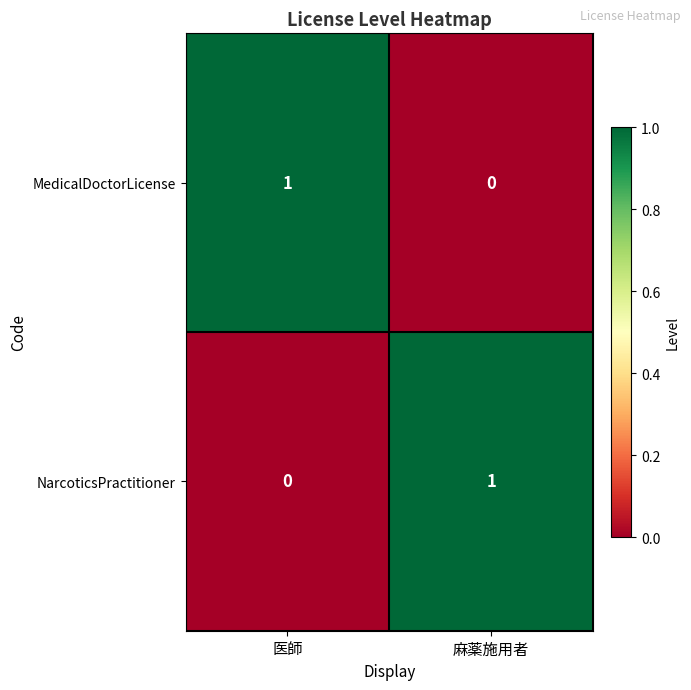

Rank the series at 医師 from highest to lowest value.

MedicalDoctorLicense, NarcoticsPractitioner